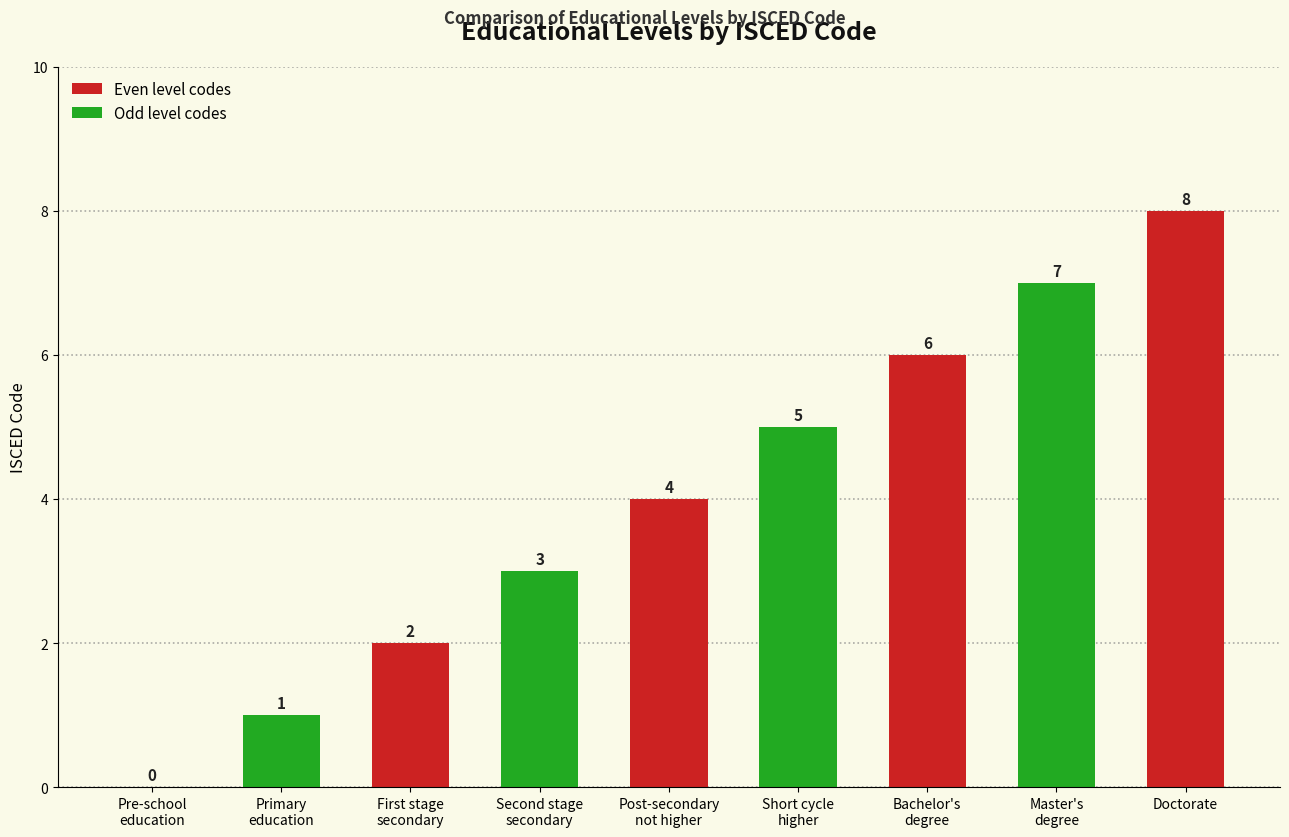

What is the difference between the maximum and minimum values?

8